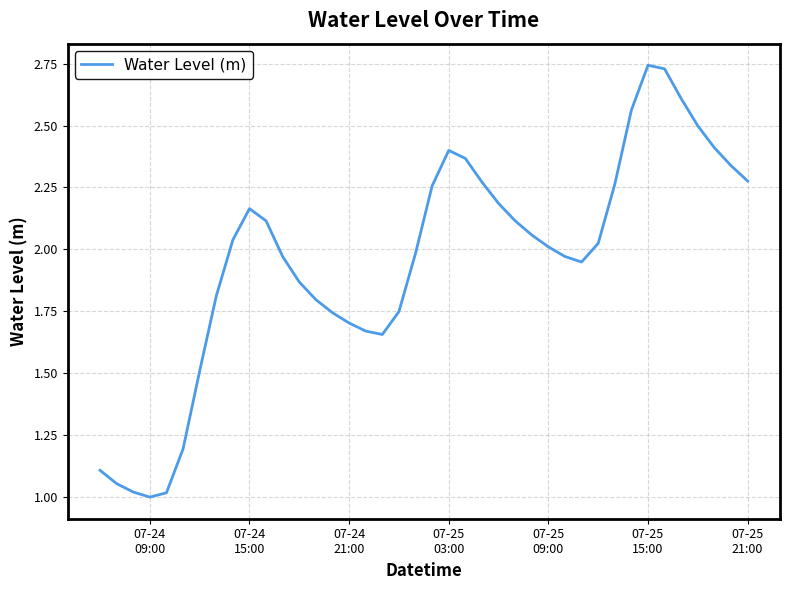

How many lines are shown in the chart?

1